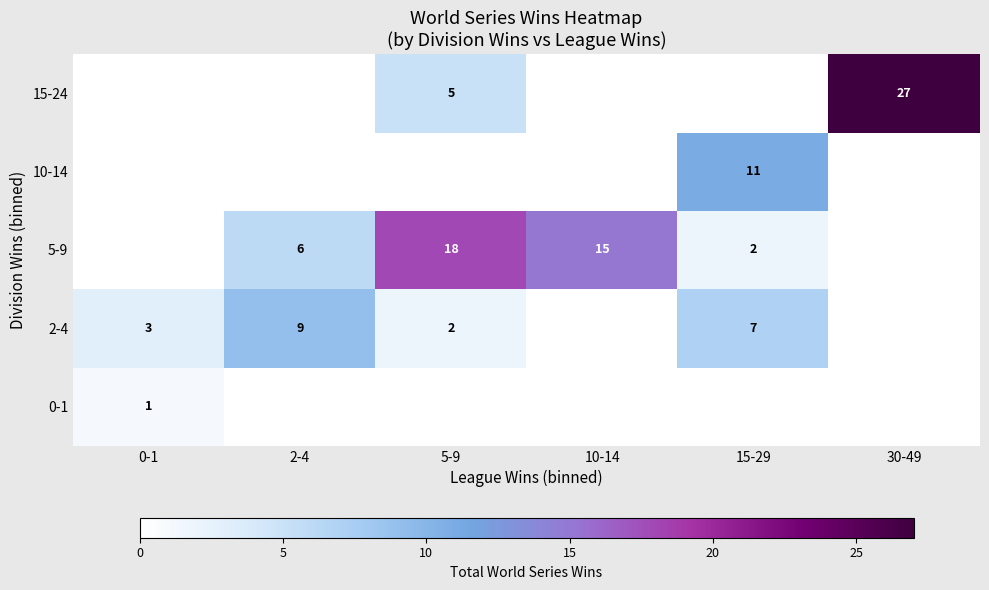

The 15-24 series shows 27 at 30-49. True or false?

True